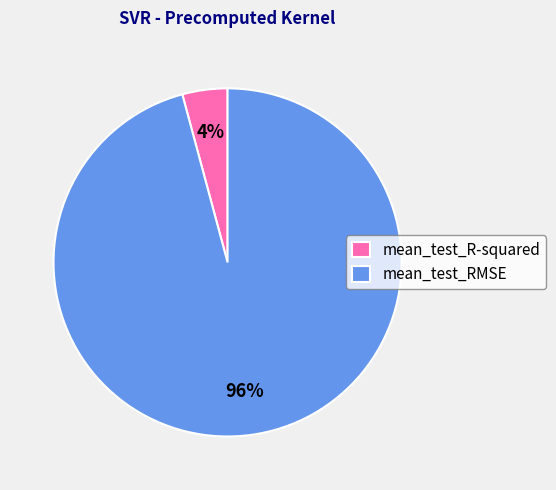

The mean_test_R-squared slice represents 4% of the pie. True or false?

True